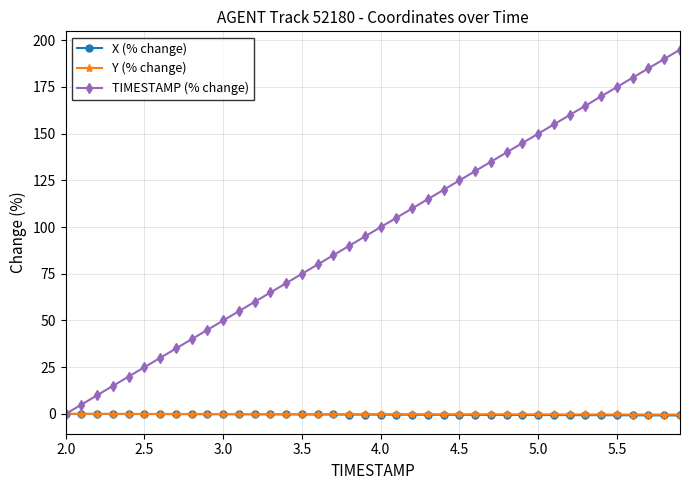

Which series has the largest total across all categories?

TIMESTAMP (% change)